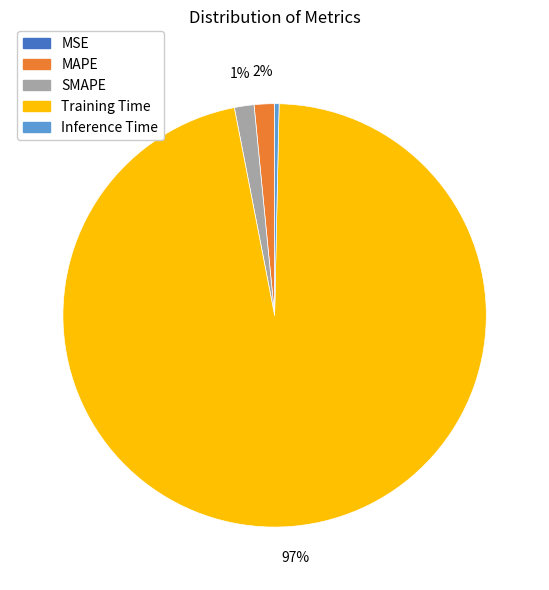

What is the largest slice in the pie chart?

Training Time